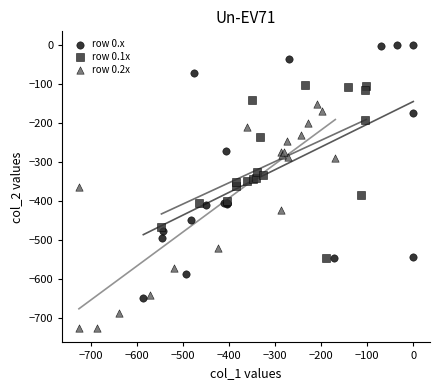

Which series reaches the minimum Y coordinate?

row 0.2x